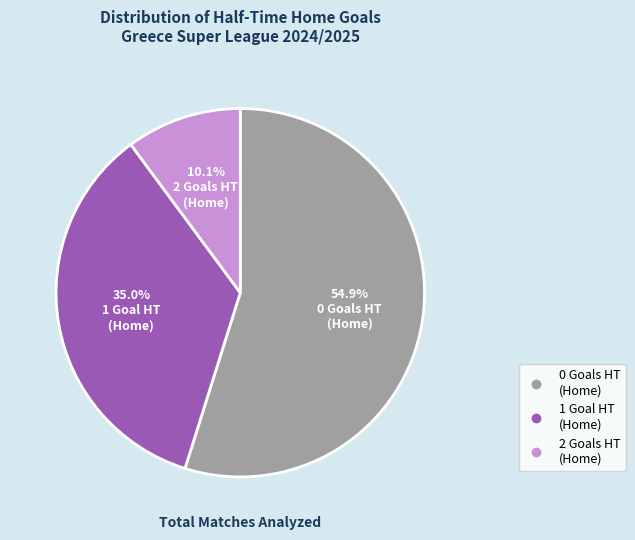

What portion of the pie excludes 0?

45.1%